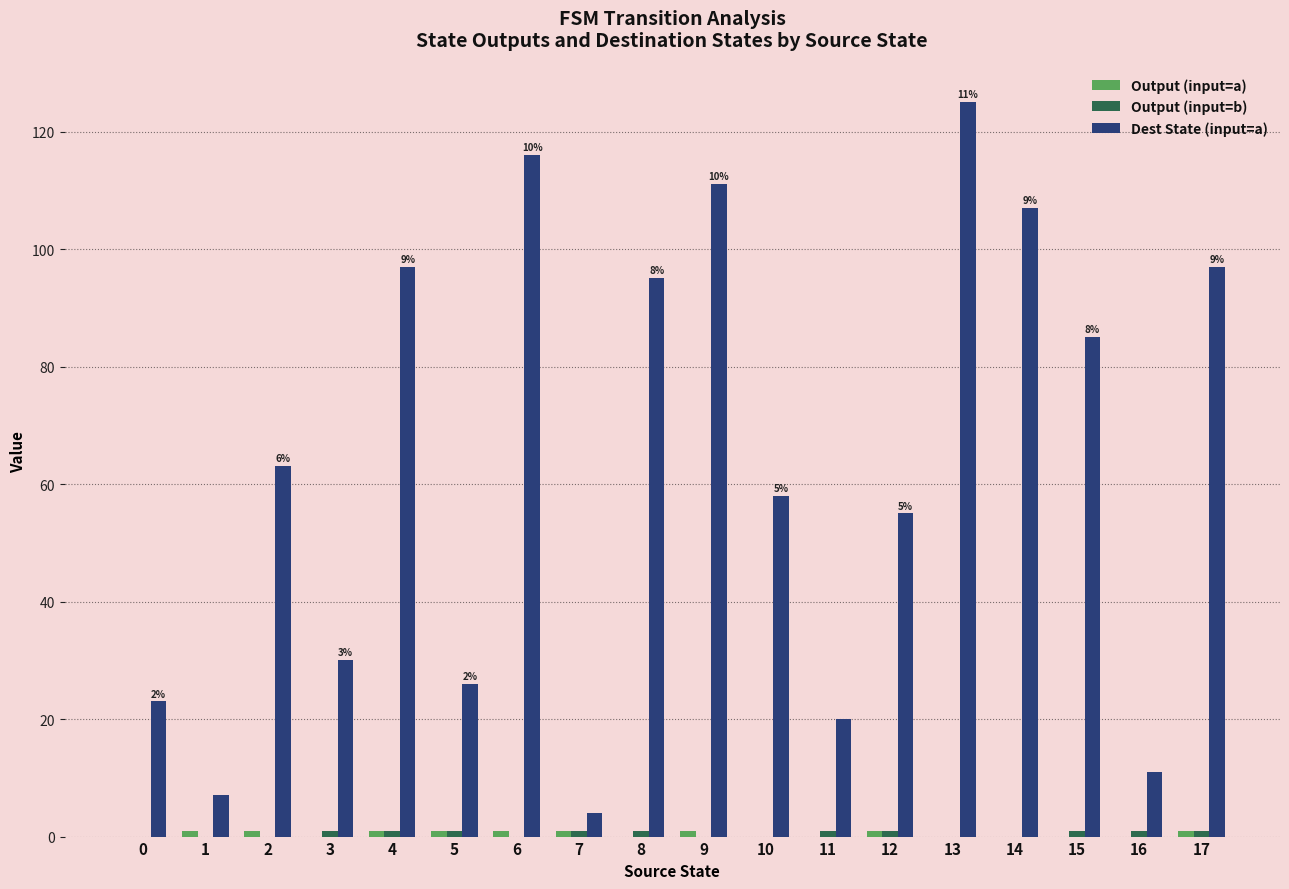

Which series has the largest total across all categories?

Dest State (input=a)